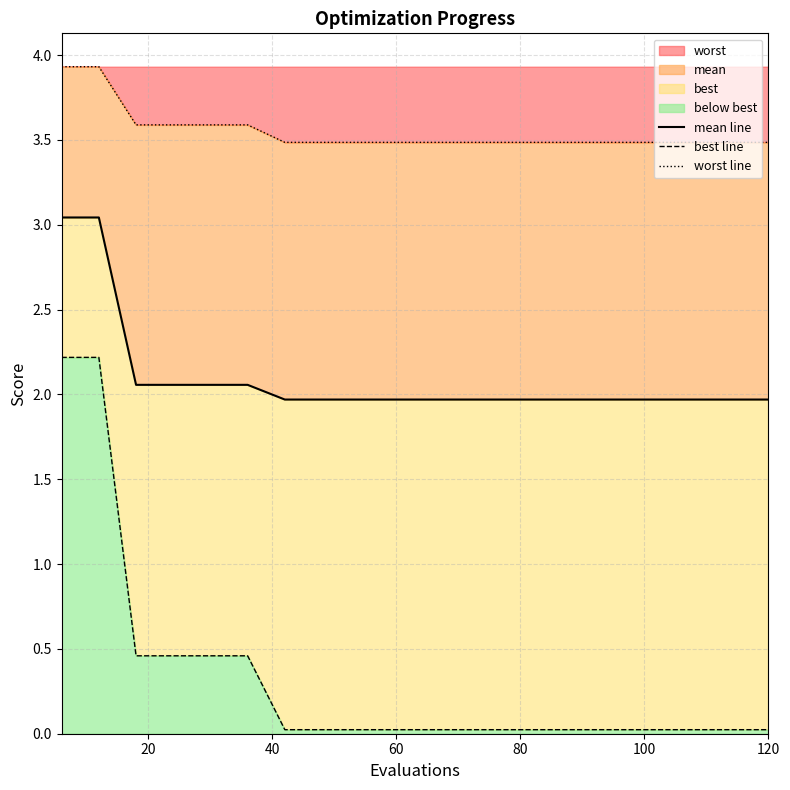

List the series in order of their overall mean, lowest first.

best line, mean line, worst line